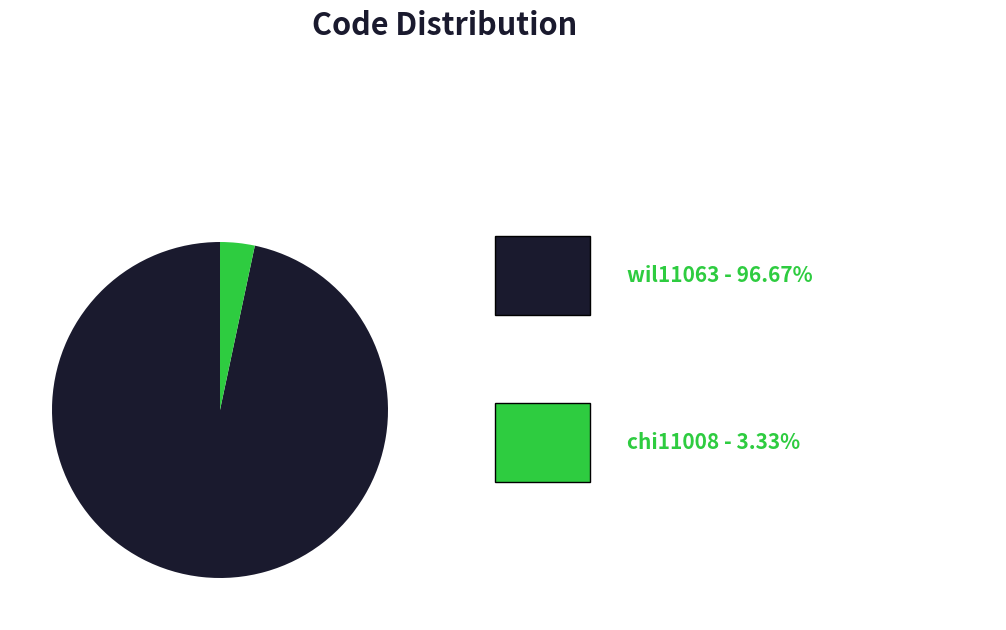

Is there a majority slice in this chart?

Yes